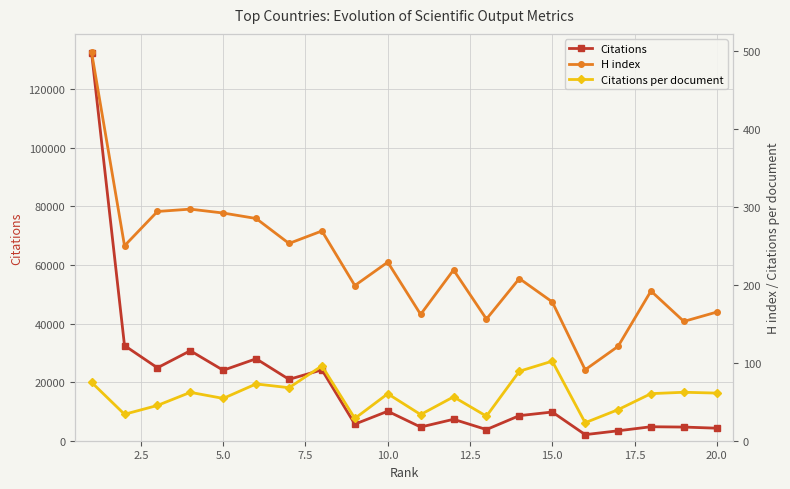

What is the difference between the maximum and minimum values in the H index series?

407.0